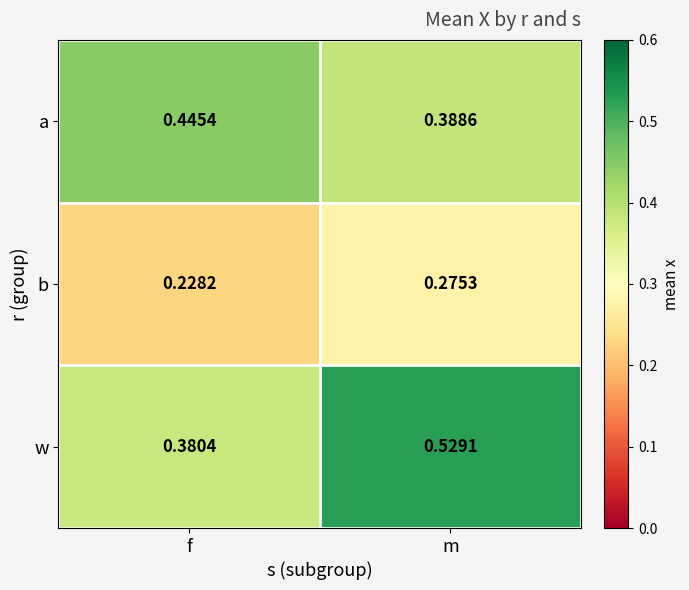

Which series has the largest range (max minus min)?

w